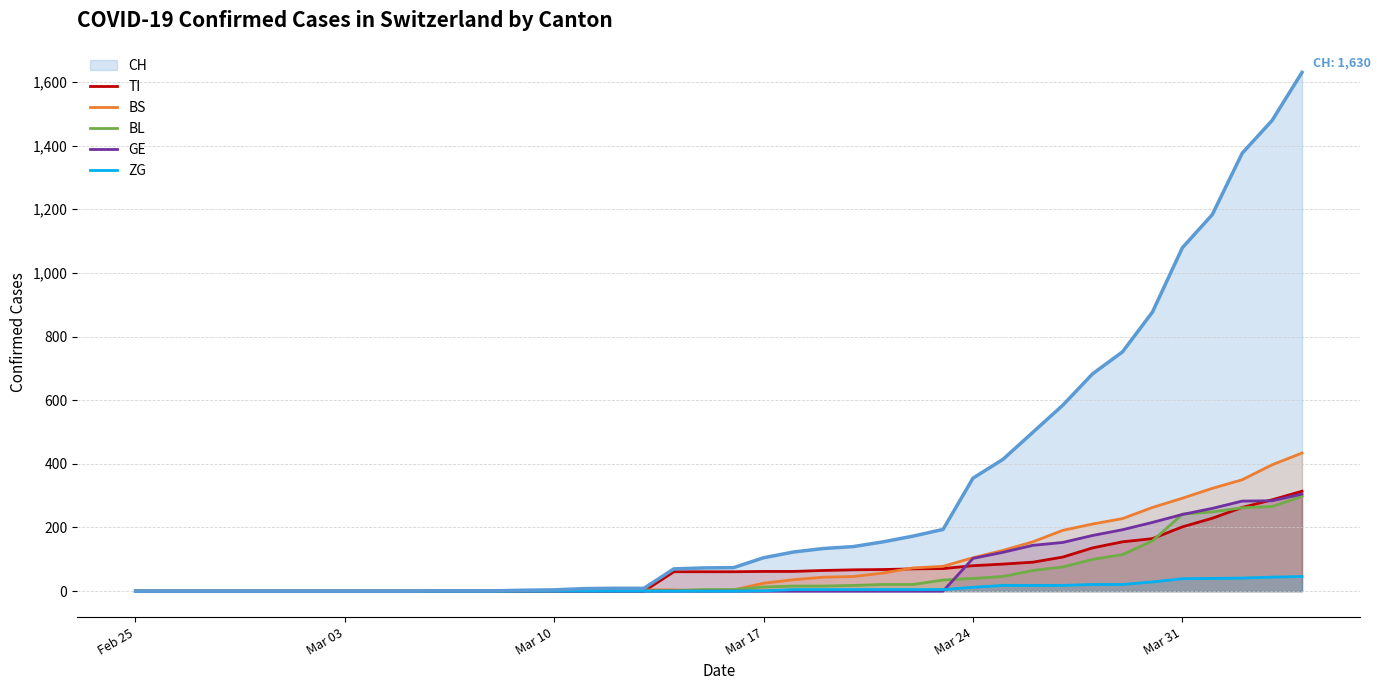

How many data points in TI are less than 61?

18